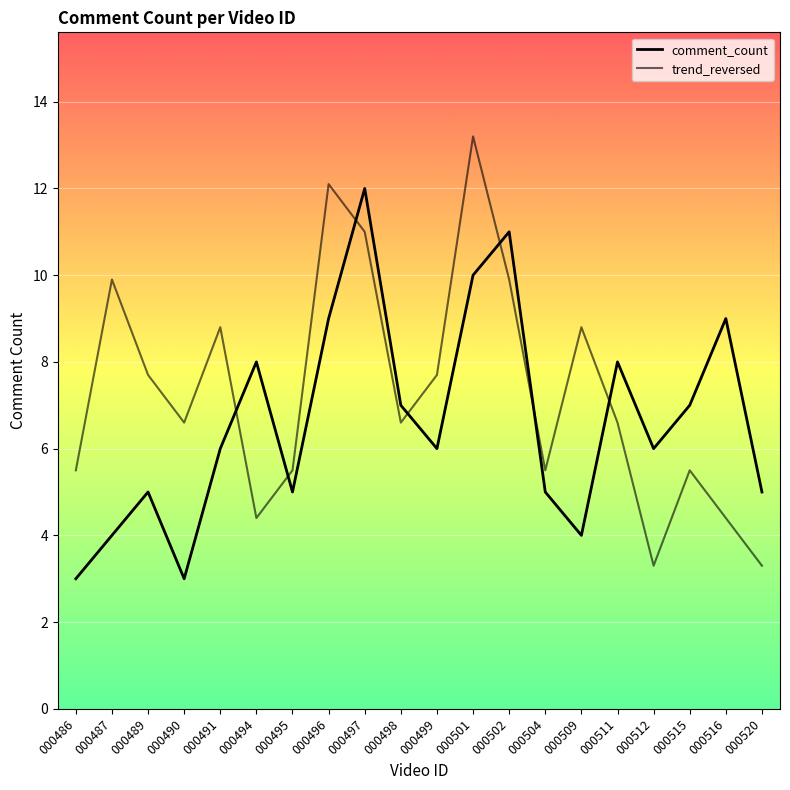

Reading left to right, transcribe all the data shown in this chart.

comment_count: 000486=3.0	000487=4.0	000489=5.0	000490=3.0	000491=6.0	000494=8.0	000495=5.0	000496=9.0	000497=12.0	000498=7.0	000499=6.0	000501=10.0	000502=11.0	000504=5.0	000509=4.0	000511=8.0	000512=6.0	000515=7.0	000516=9.0	000520=5.0
trend_reversed: 000486=5.5	000487=9.9	000489=7.7	000490=6.6	000491=8.8	000494=4.4	000495=5.5	000496=12.1	000497=11.0	000498=6.6	000499=7.7	000501=13.2	000502=9.9	000504=5.5	000509=8.8	000511=6.6	000512=3.3	000515=5.5	000516=4.4	000520=3.3